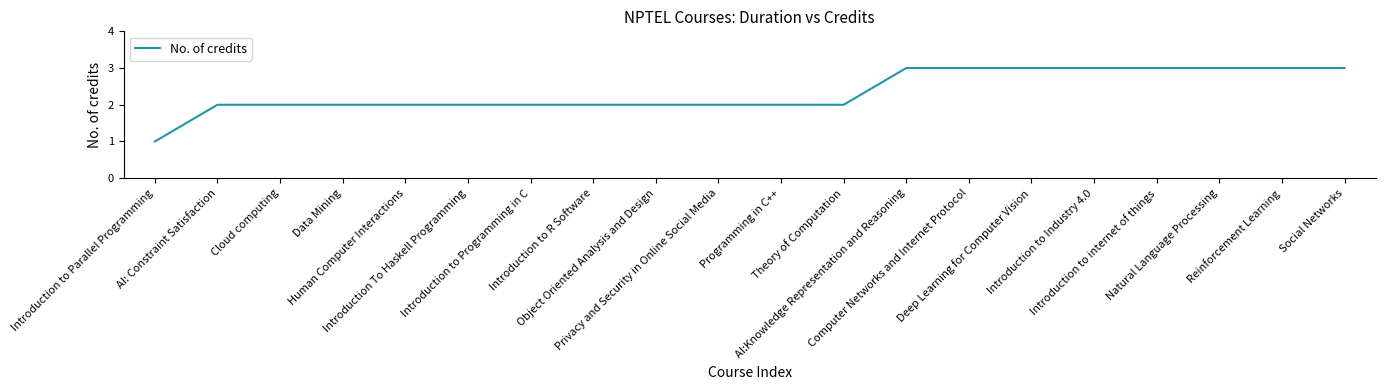

Read the value at Human Computer Interactions.

2